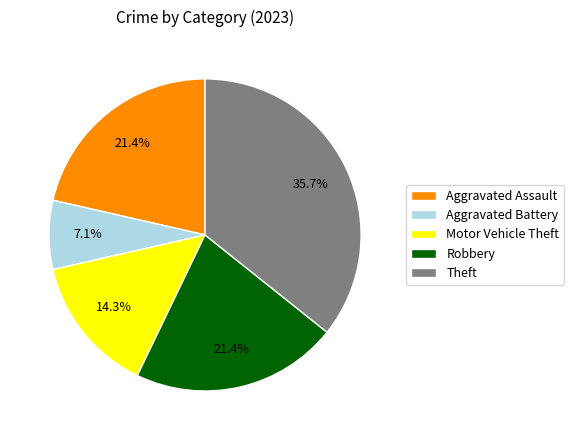

Approximately how many times larger is the value at Motor Vehicle Theft compared to Theft?

0.4